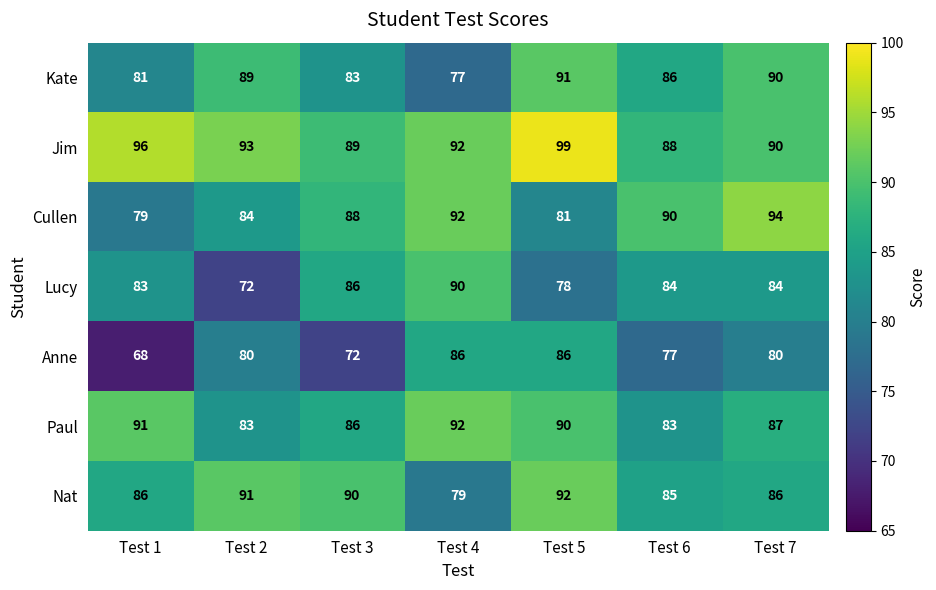

How many categories are shown in the chart?

7